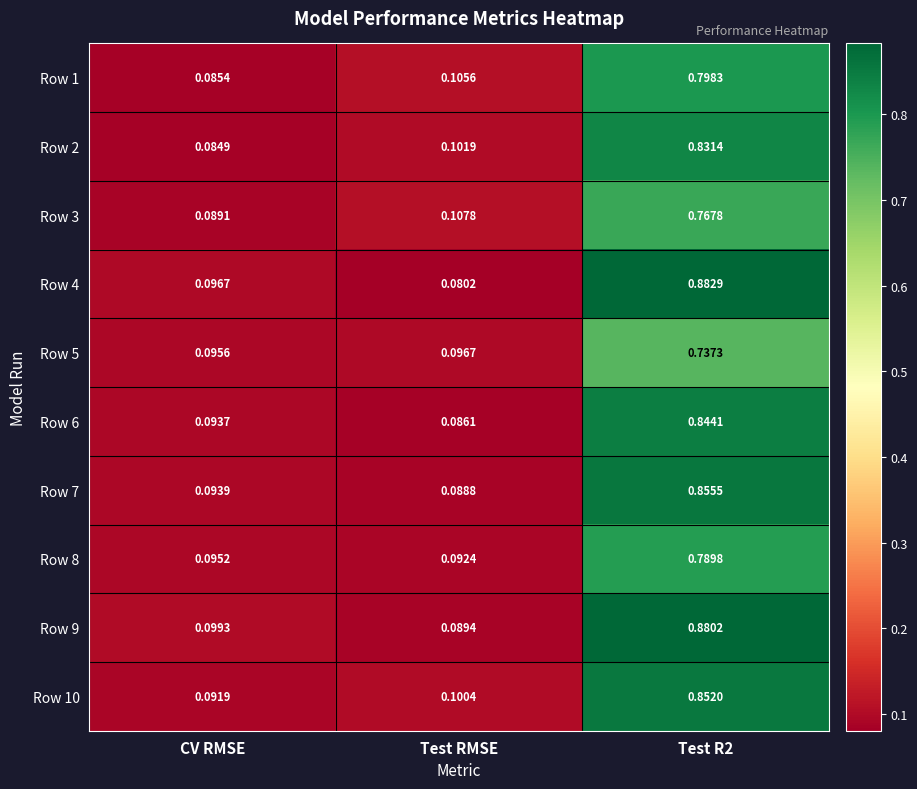

At which label does Row 10 reach its minimum?

CV RMSE